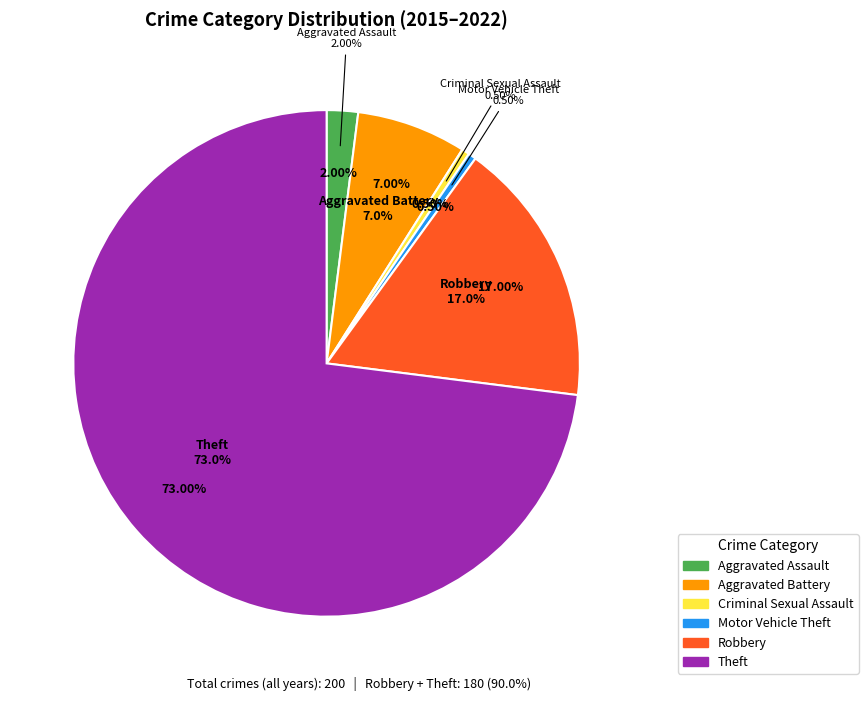

To the nearest percent, what is the difference between the Criminal Sexual Assault and Aggravated Battery slice percentages?

7%